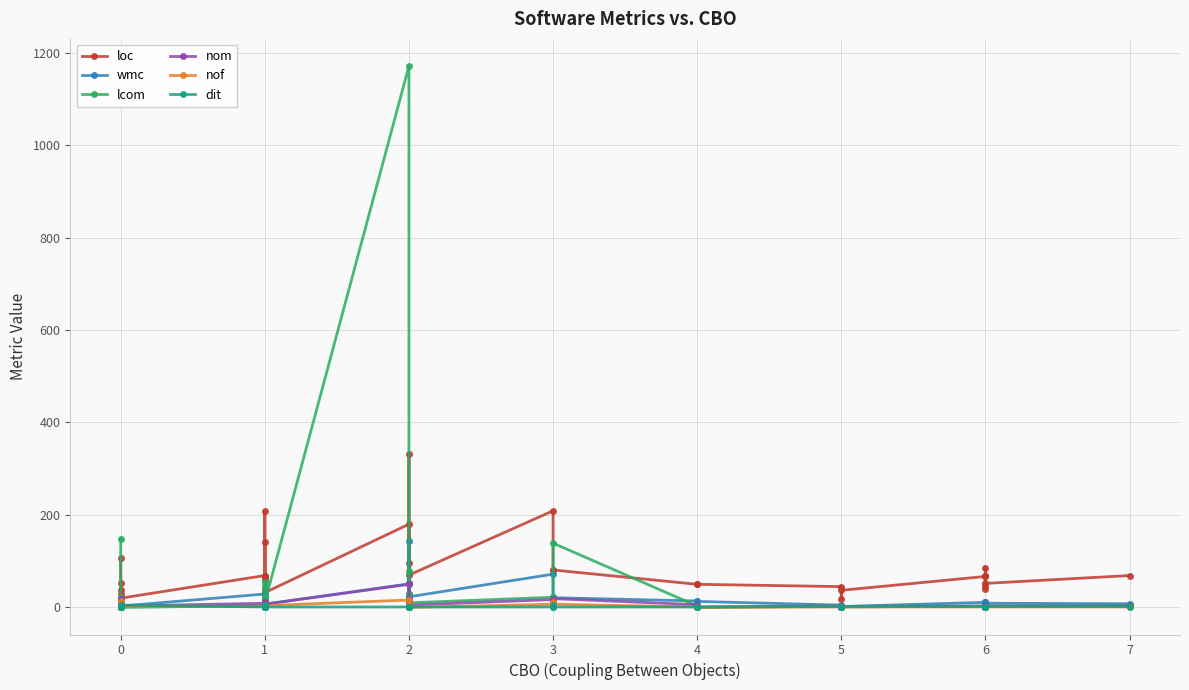

At how many categories does at least one series exceed 505?

1